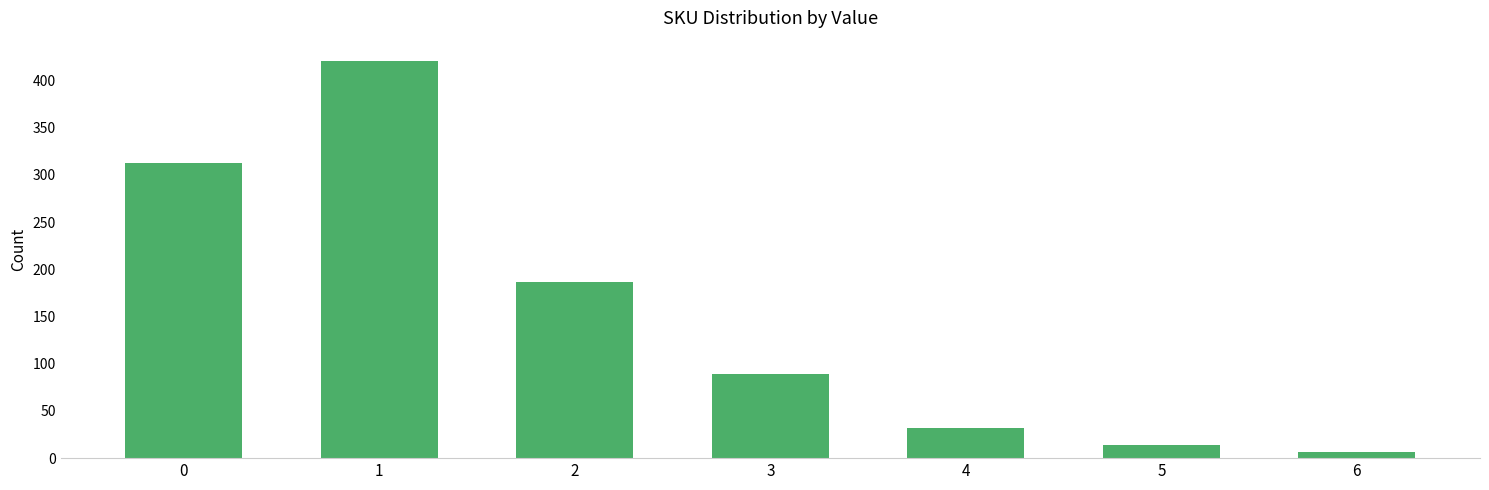

Reading left to right, extract all data points from this chart.

312	421	187	89	32	14	6